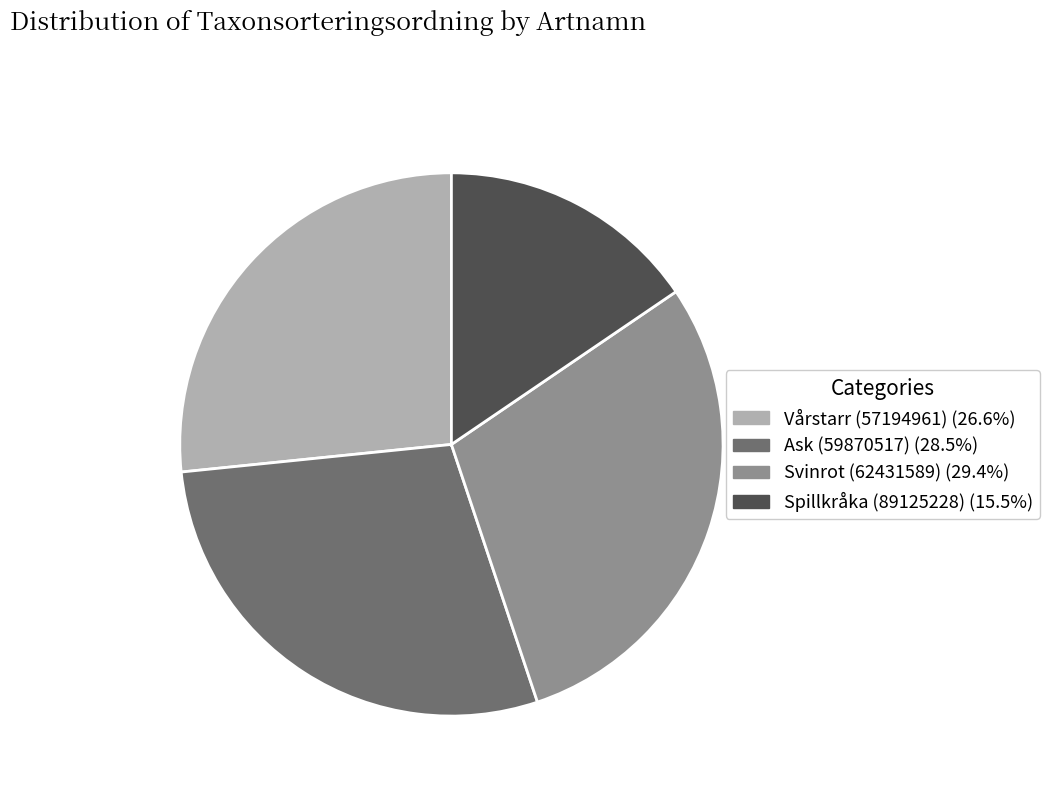

Which category has the biggest portion of the pie?

Svinrot (62431589)